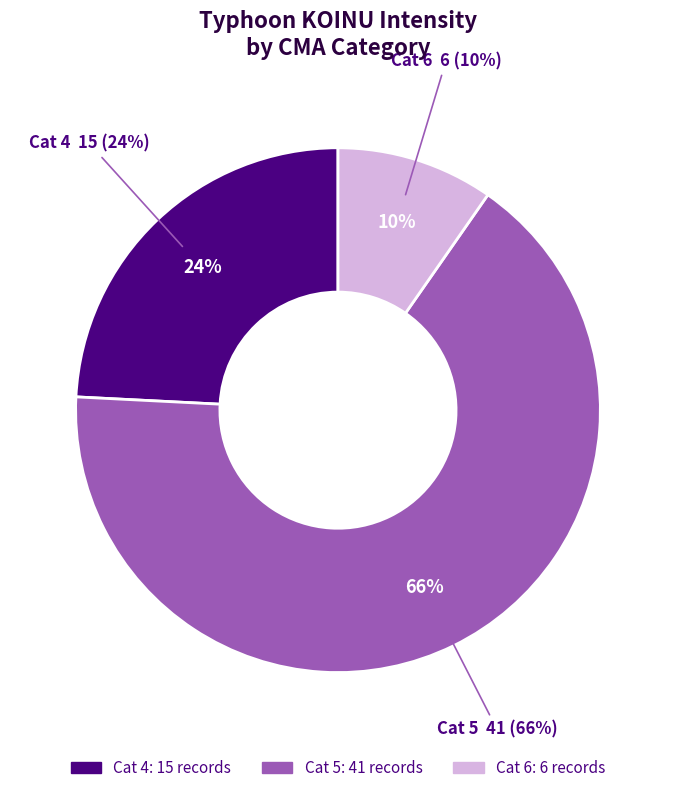

How many slices are in this pie chart?

3